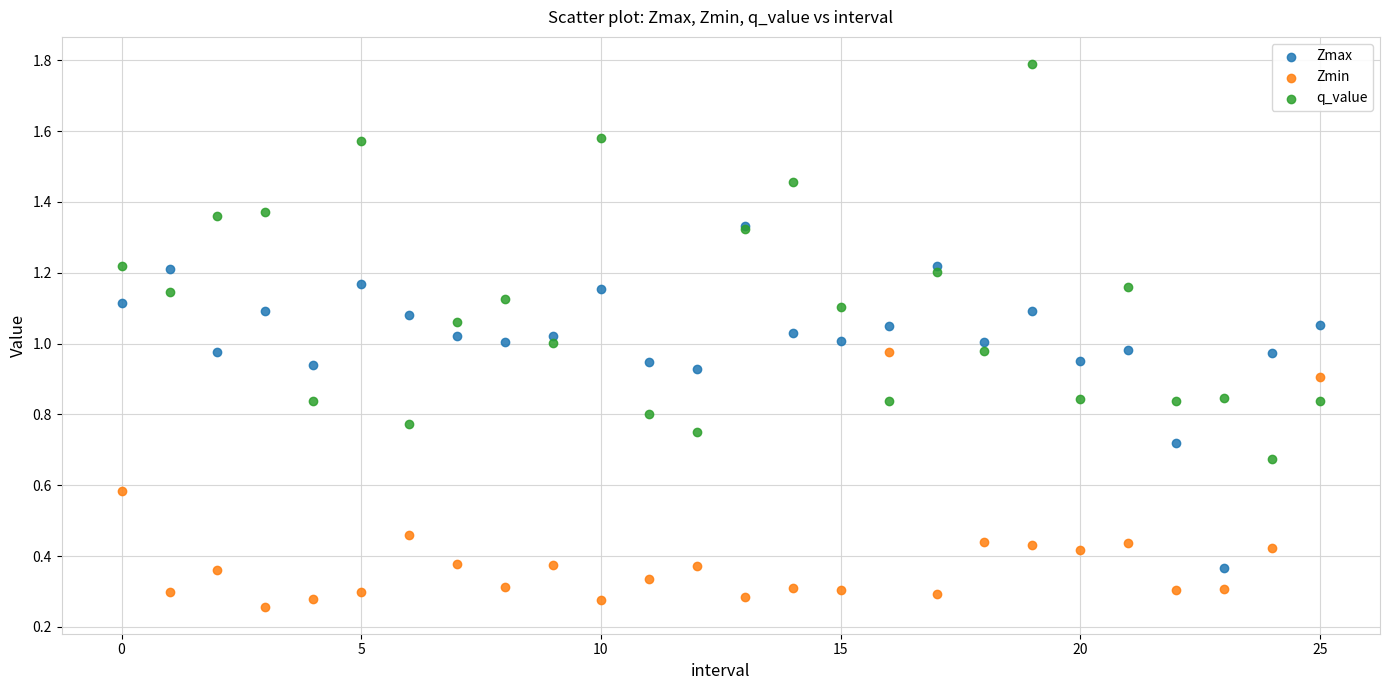

Which series reaches the maximum Y coordinate?

q_value